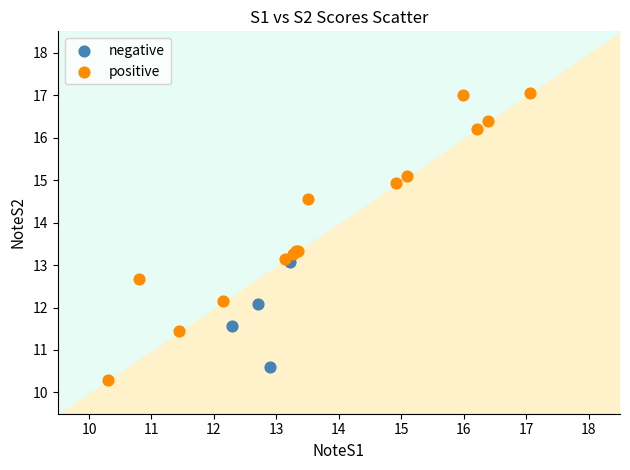

Which series has the widest spread of Y values?

positive